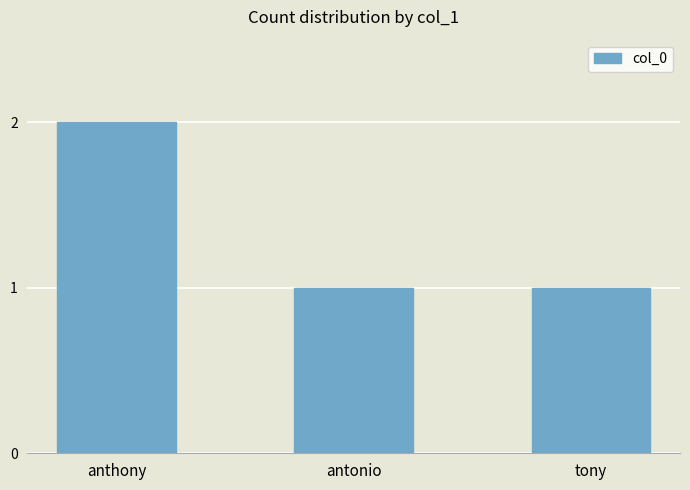

What is the sum of the values at anthony and antonio?

3